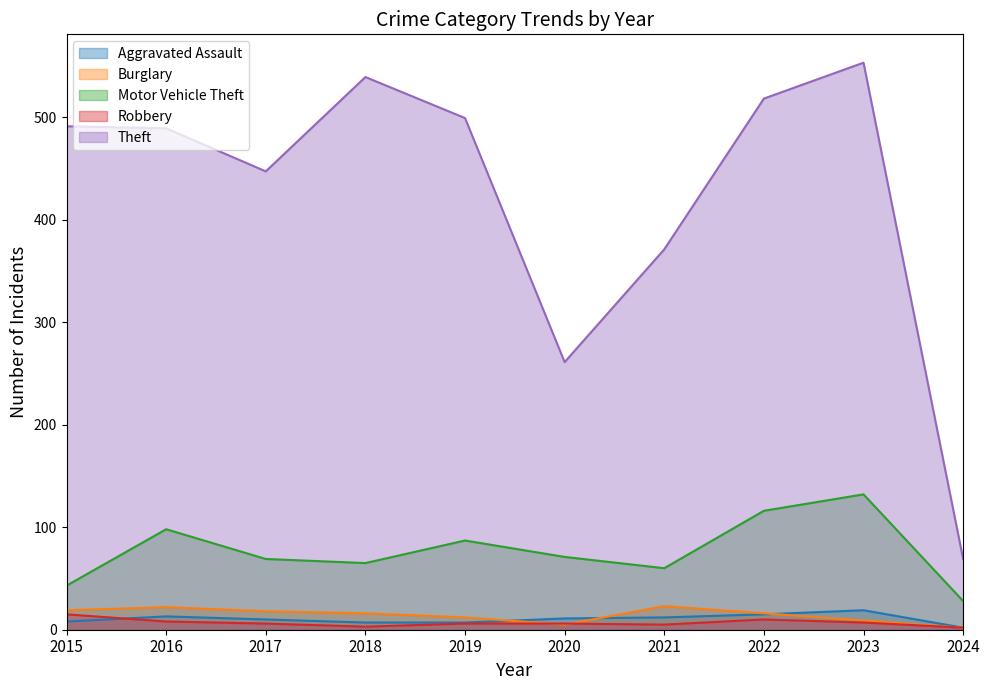

Rank the series by their maximum value, from highest to lowest.

Theft, Motor Vehicle Theft, Burglary, Aggravated Assault, Robbery